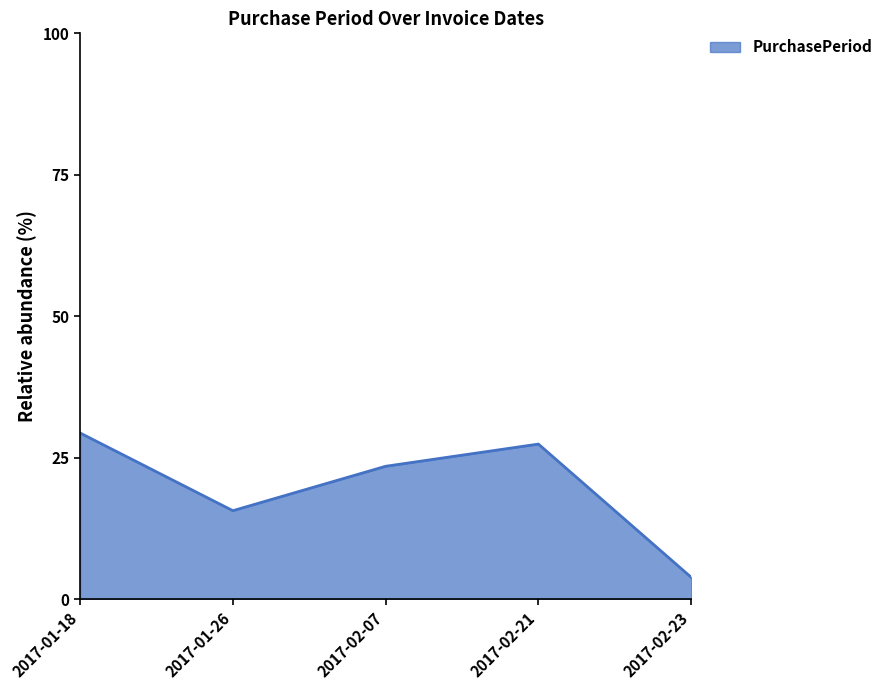

What is the average value?

20.0